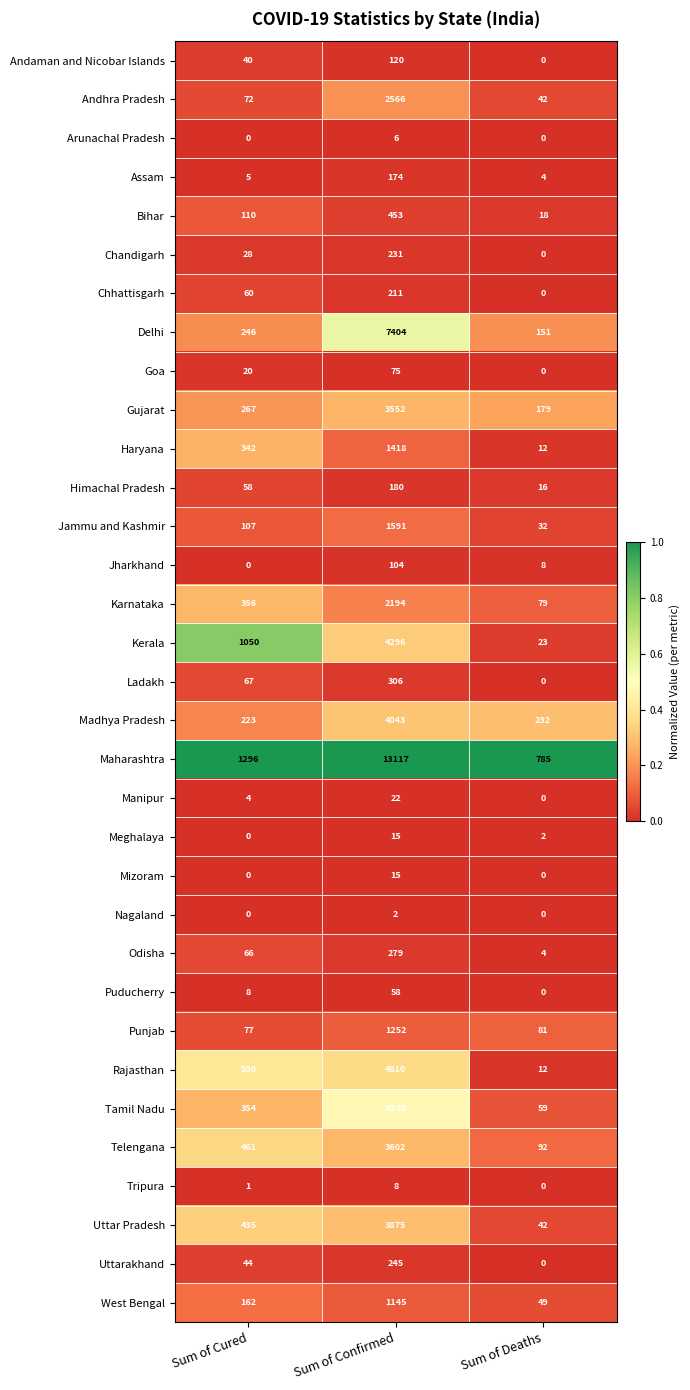

The value of Jammu and Kashmir at Sum of Cured is 45. True or false?

False